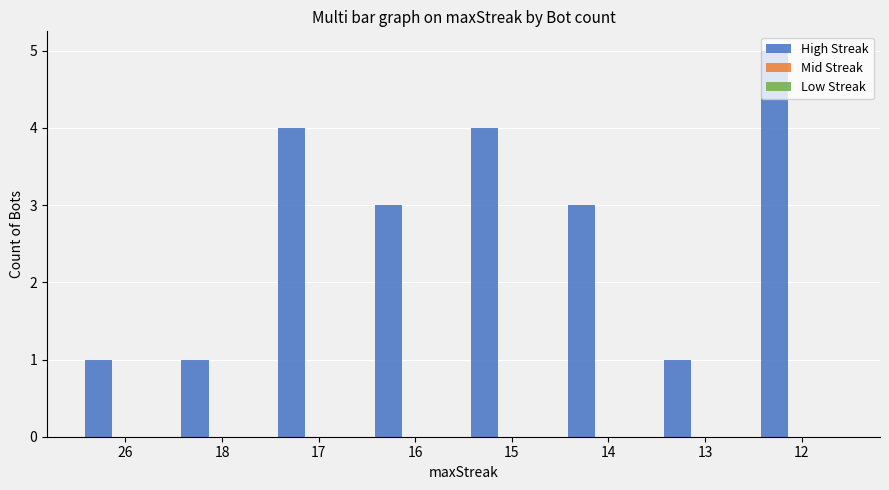

What is the average value?

3